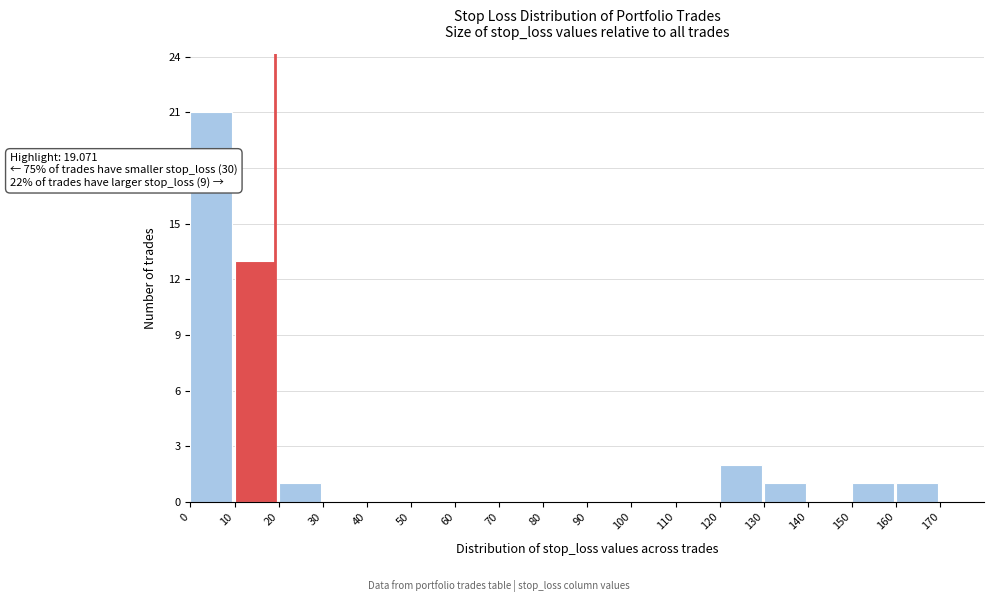

Over which range of the x-axis is the bar tallest?

0 to 10